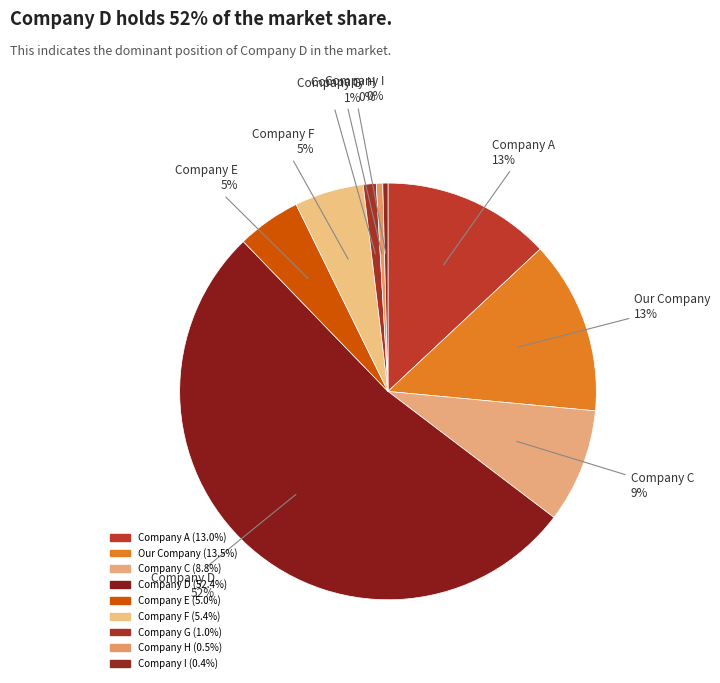

To the nearest percent, what is the difference between the largest and smallest slice percentages?

52%